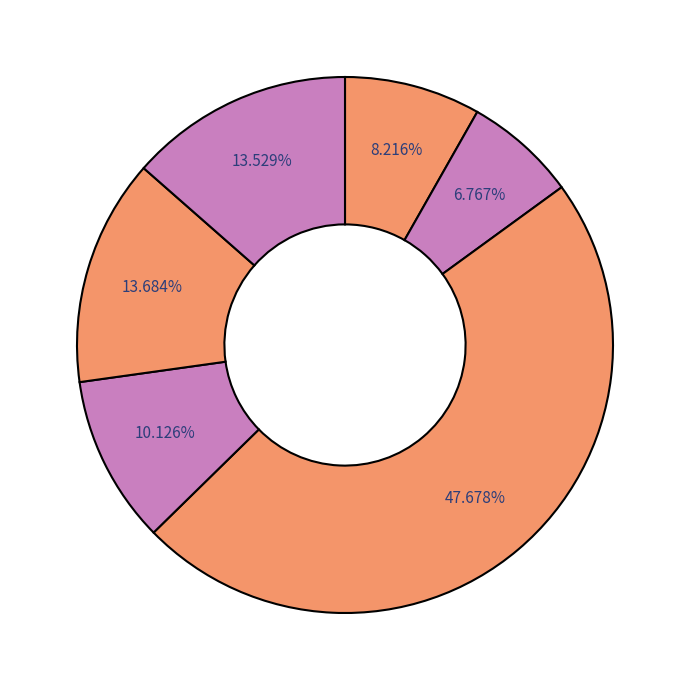

How many slices are in this pie chart?

6